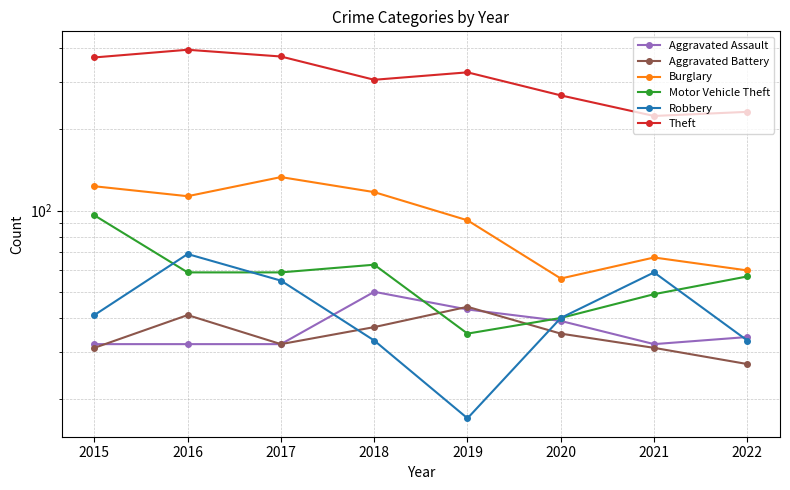

True or false: Motor Vehicle Theft and Theft cross at least once.

False